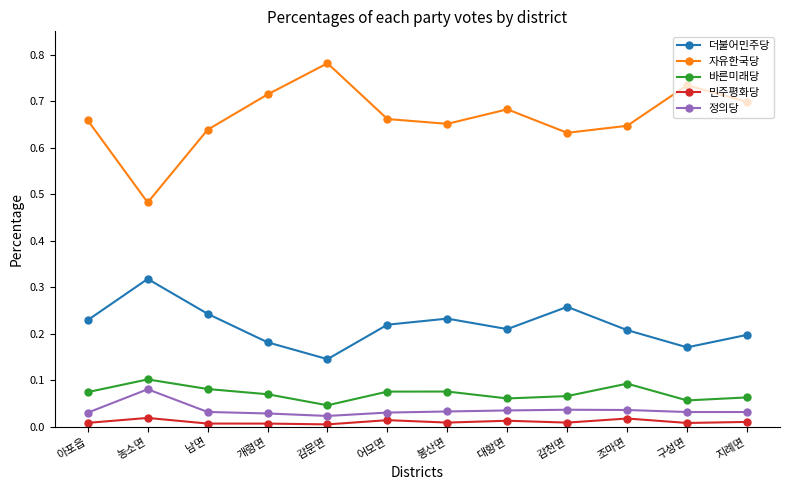

What are all the series names shown in the legend?

더불어민주당, 자유한국당, 바른미래당, 민주평화당, 정의당